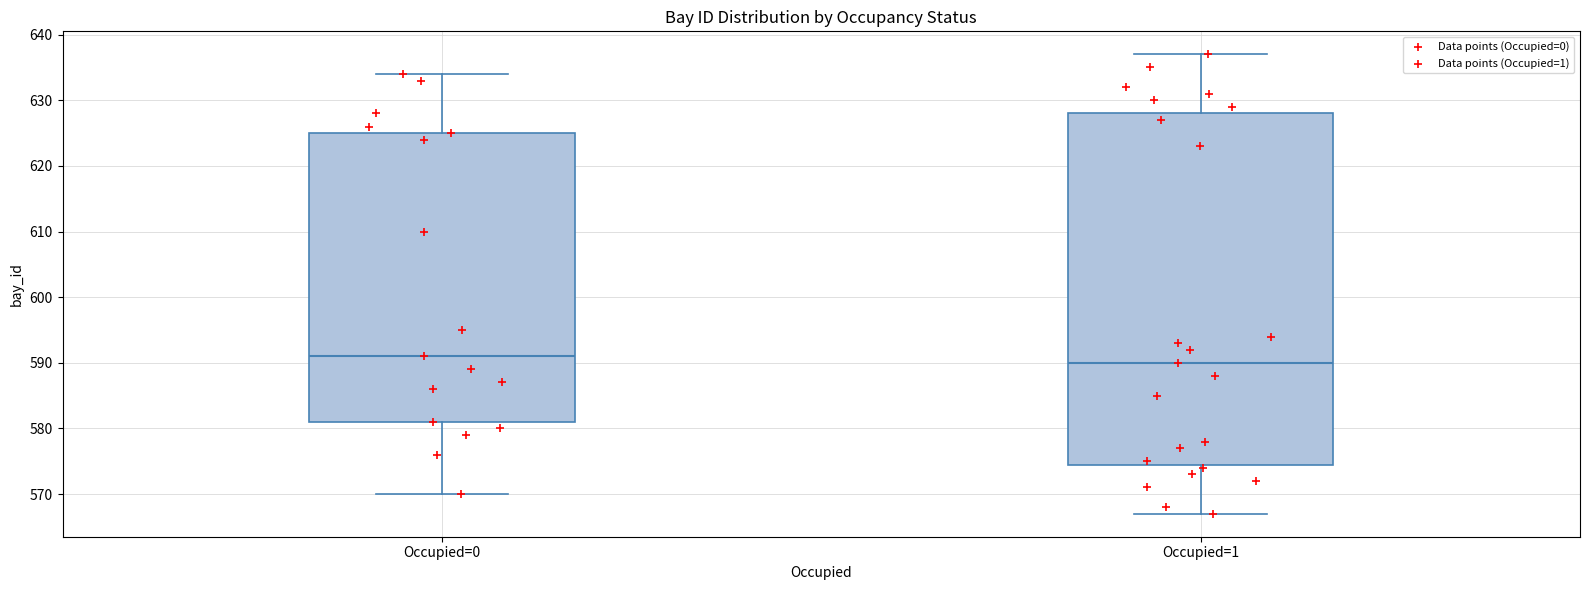

Reading left to right, transcribe this box plot: for each box, give where its median line is, the range the box spans, and where its two whiskers end, as read against the y-axis. The values are not printed on the chart, so give them approximately, as read against the axis.

Occupied=0: median 591, box 581 to 625, whiskers 570 to 634
Occupied=1: median 590, box 575 to 628, whiskers 567 to 637